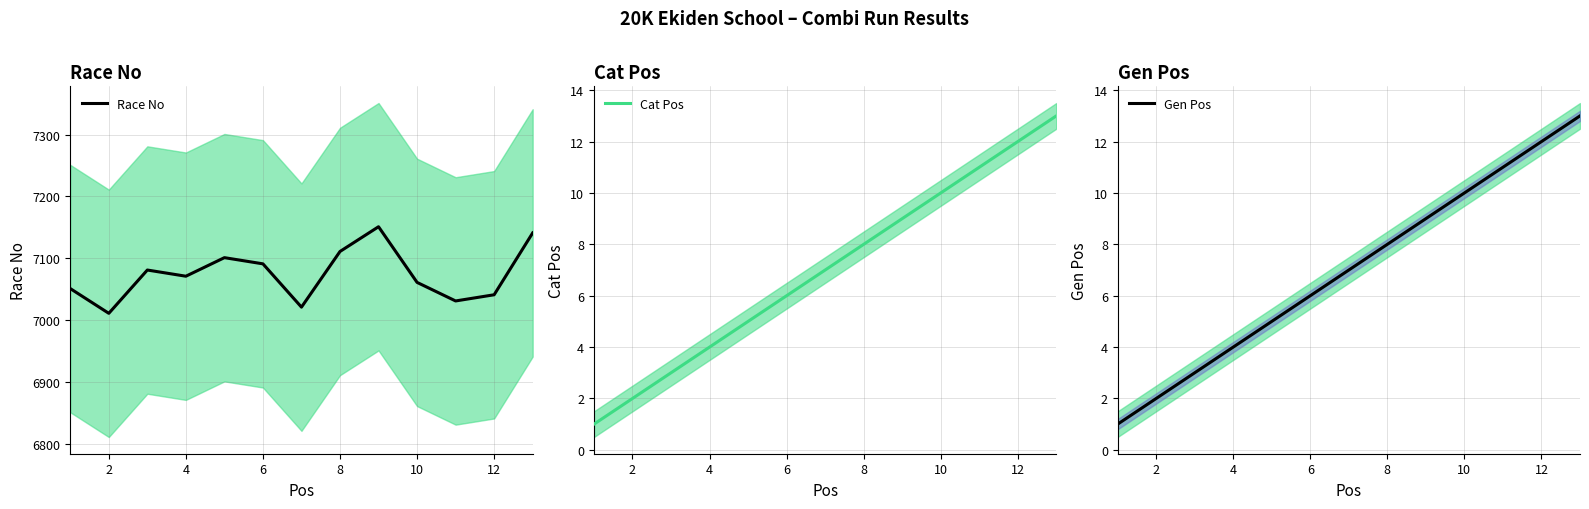

True or false: Cat Pos has more than 1 points higher than both neighbors.

False